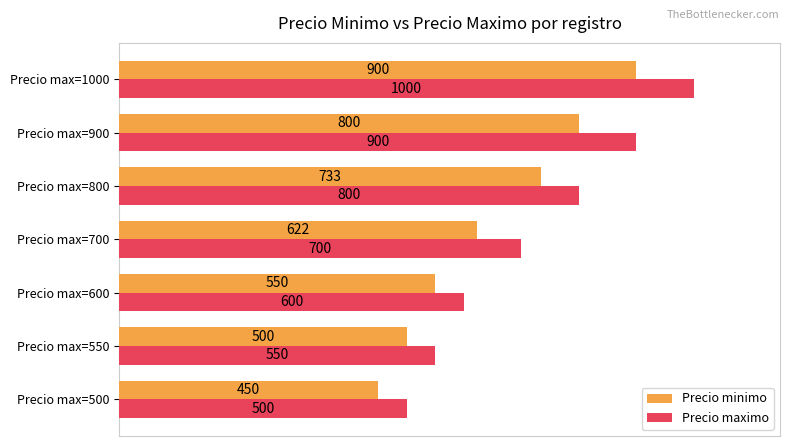

What is the difference between the Precio maximo values at Precio max=700 and Precio max=600?

100.0